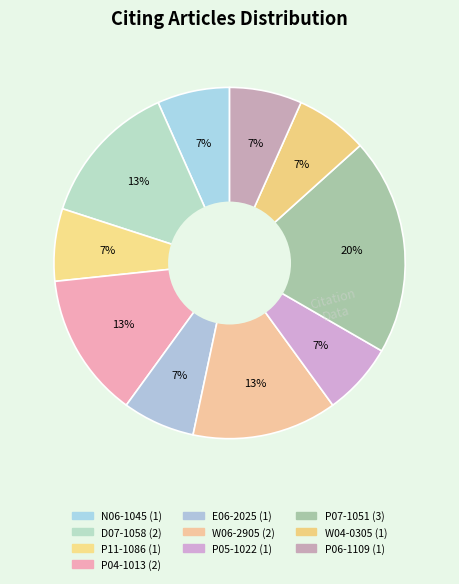

Count the number of slices in the pie.

10